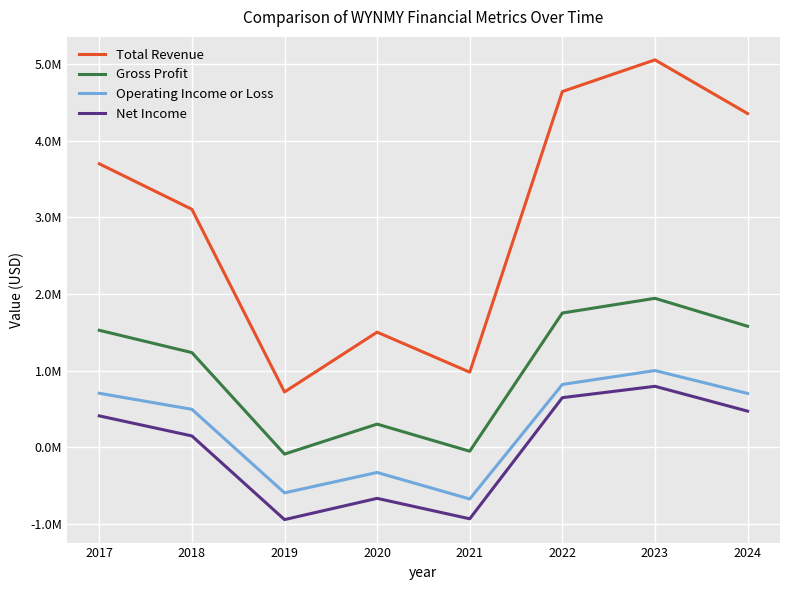

Which category has the highest value across all series?

2023